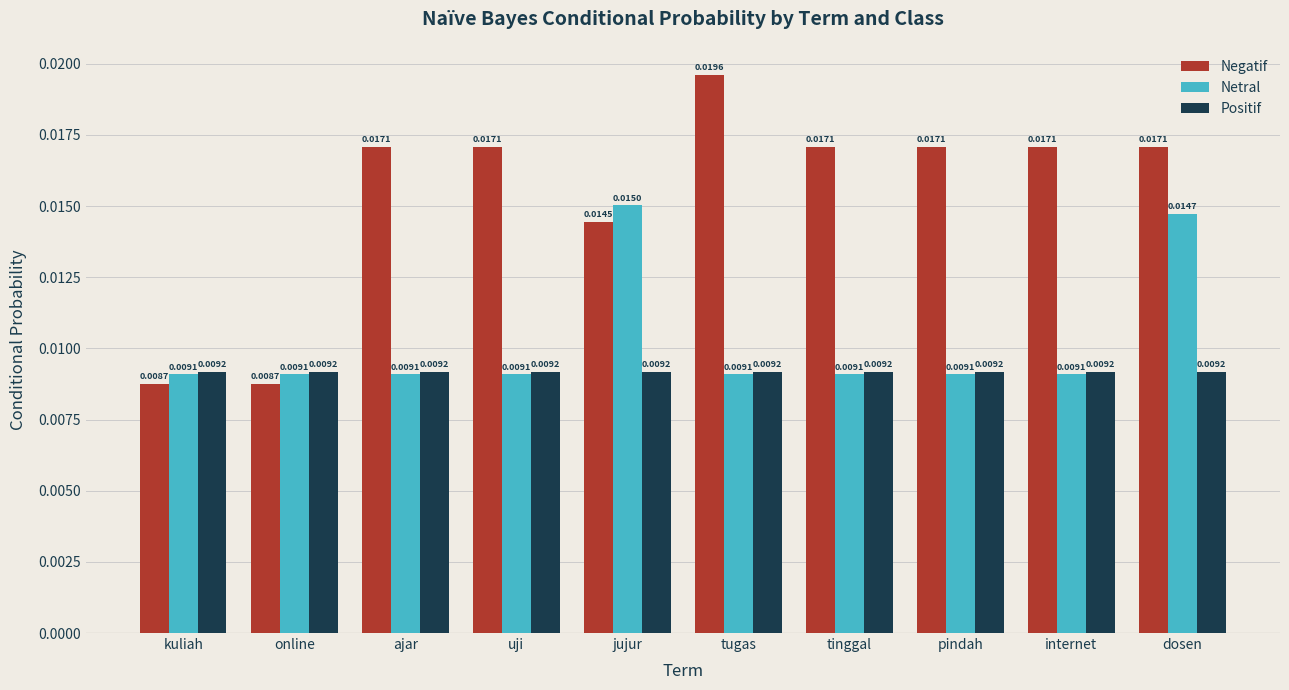

Rank the series by their maximum value, from lowest to highest.

Positif, Netral, Negatif